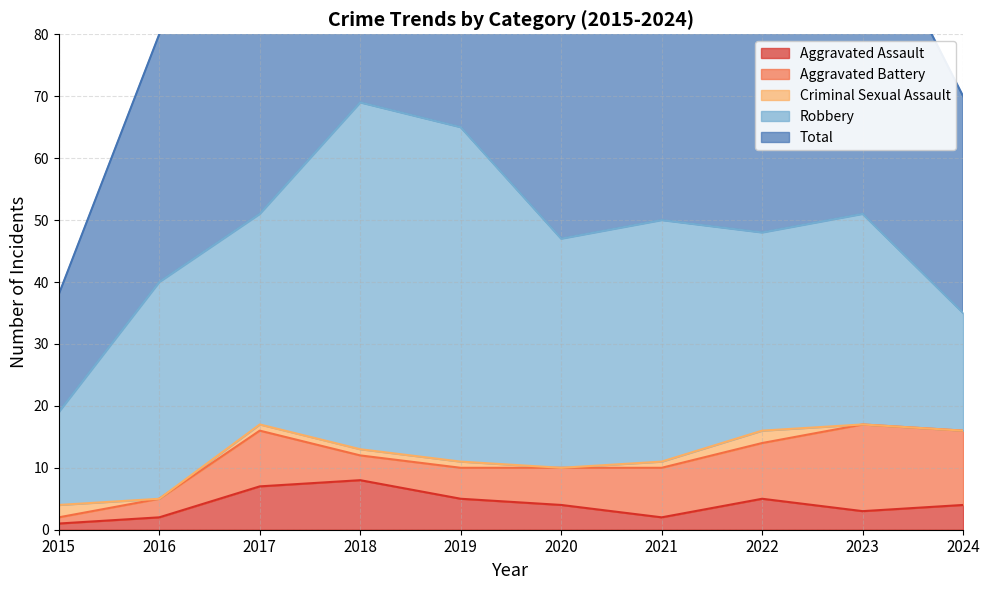

Is it true that Criminal Sexual Assault equals 0 at 2021?

False